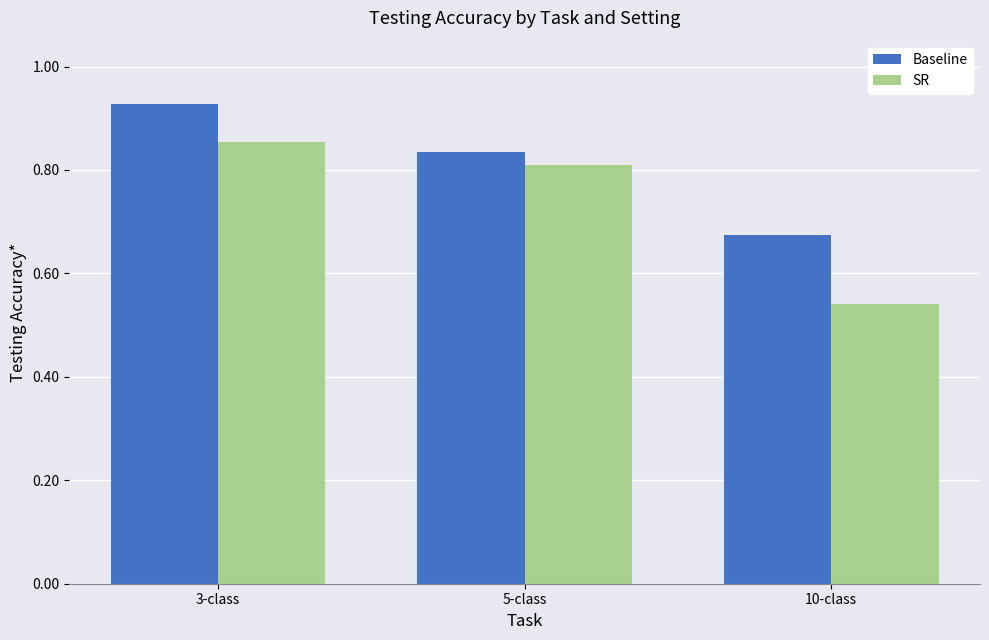

What is the sum of the SR values at 10-class and 3-class?

1.4